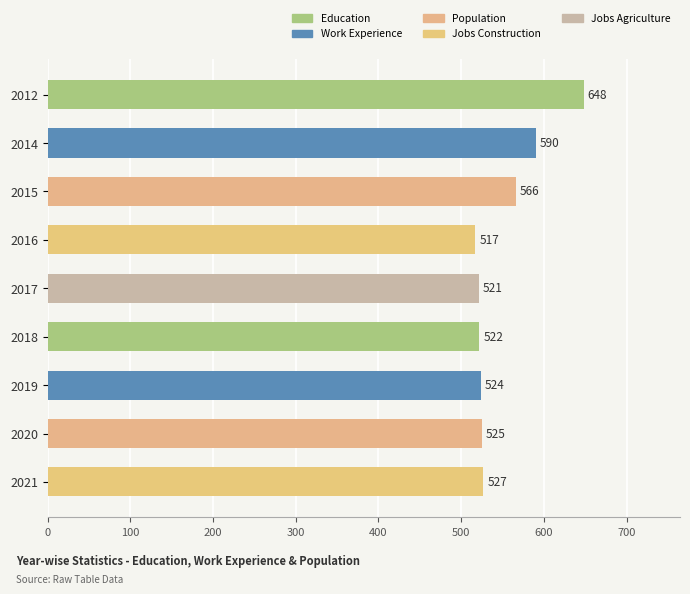

What is the ratio of the value at 2012 to the value at 2017?

1.2